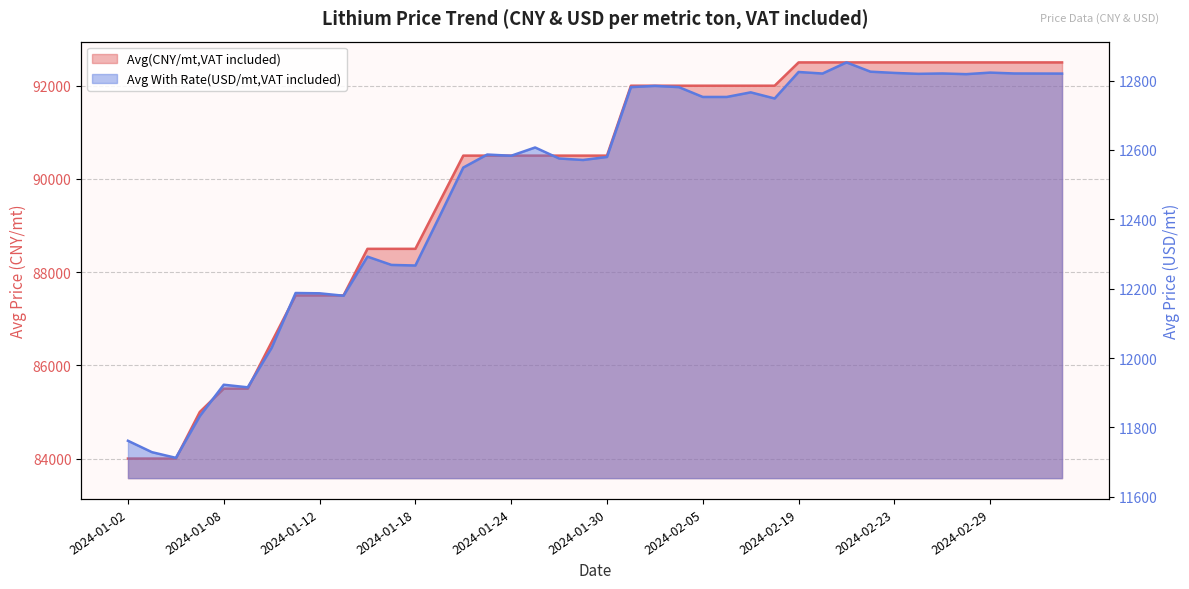

What is the minimum value shown in the chart?

11712.2